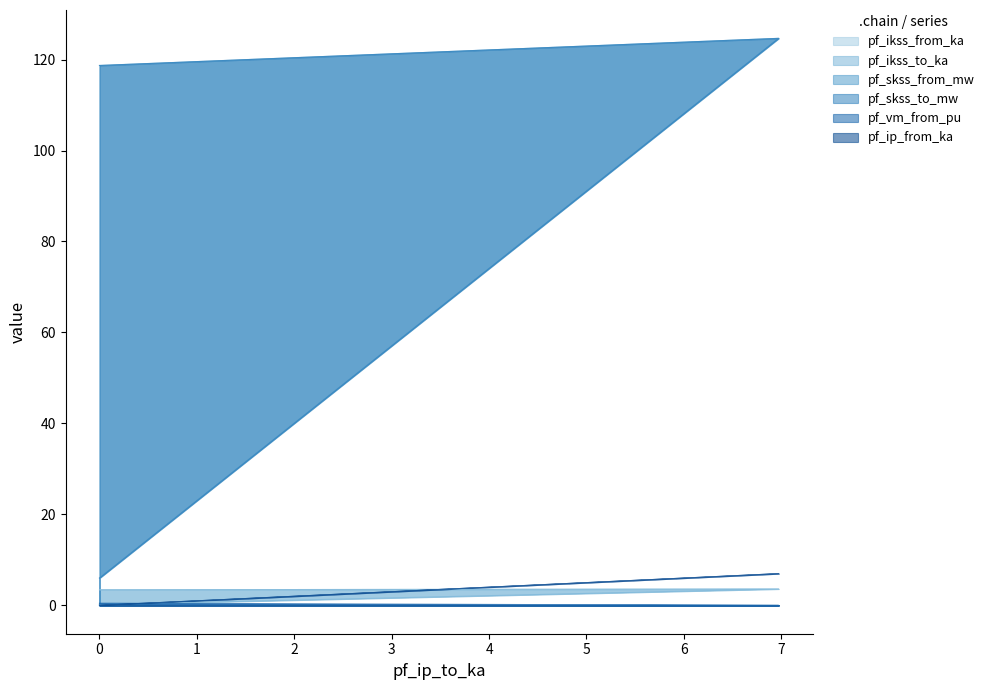

Count the number of data series in this chart.

6